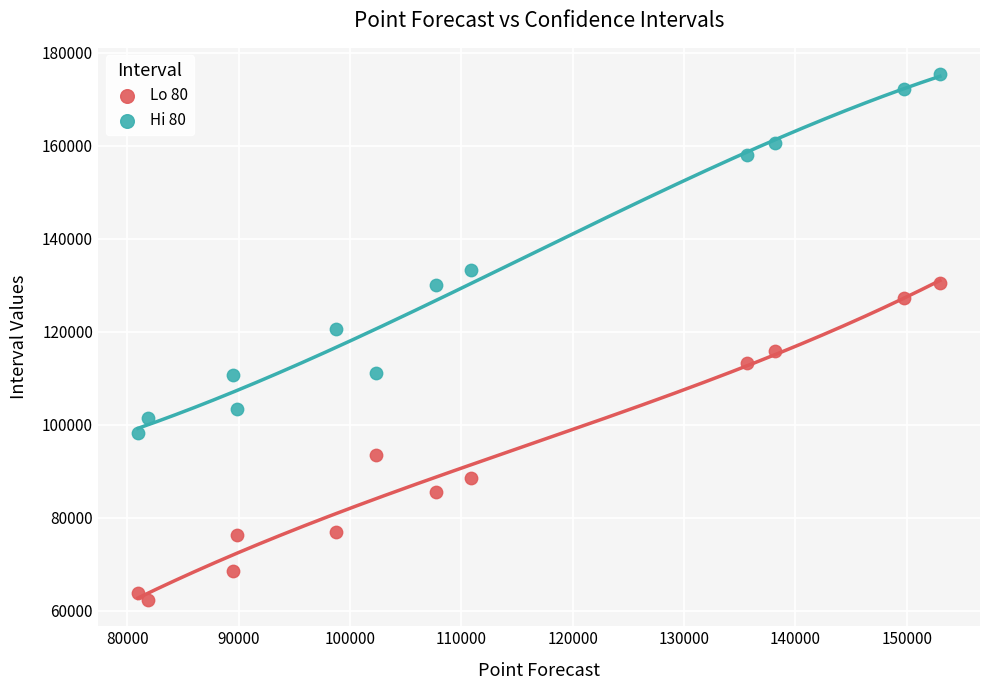

Which series contains the lowest Y value?

Lo 80